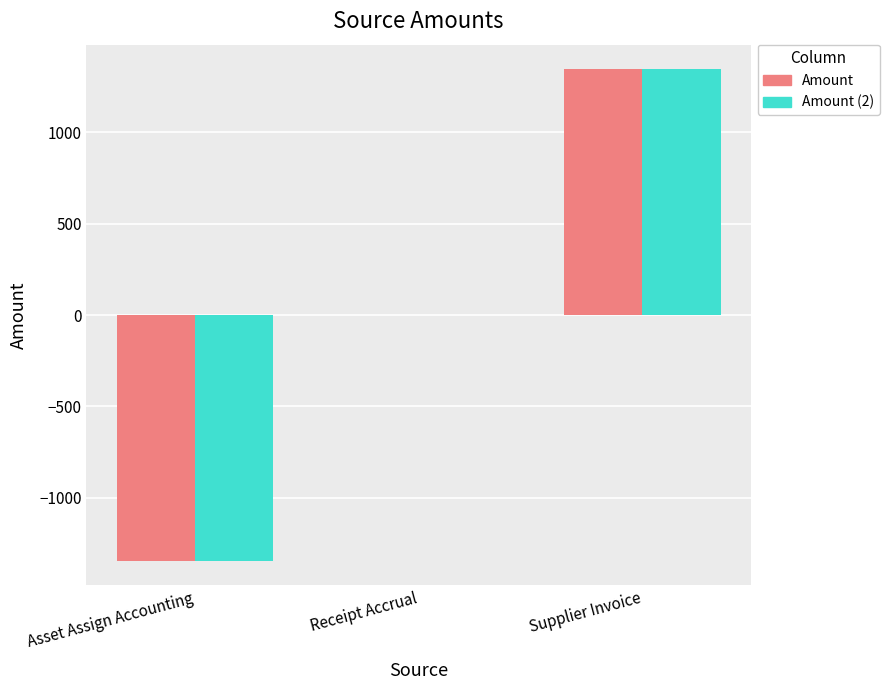

At which category is the sum across all series the highest?

Supplier Invoice